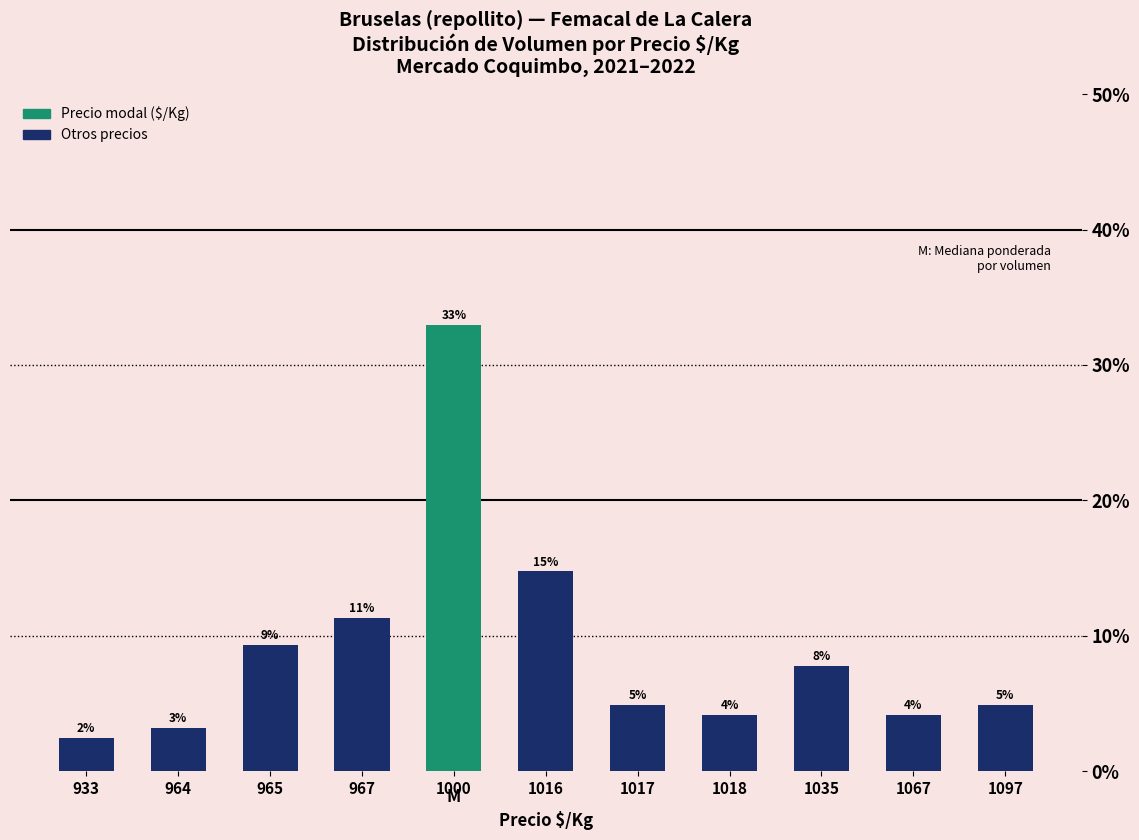

List the labels in order of value, largest first.

1000, 1016, 967, 965, 1035, 1017, 1097, 1018, 1067, 964, 933